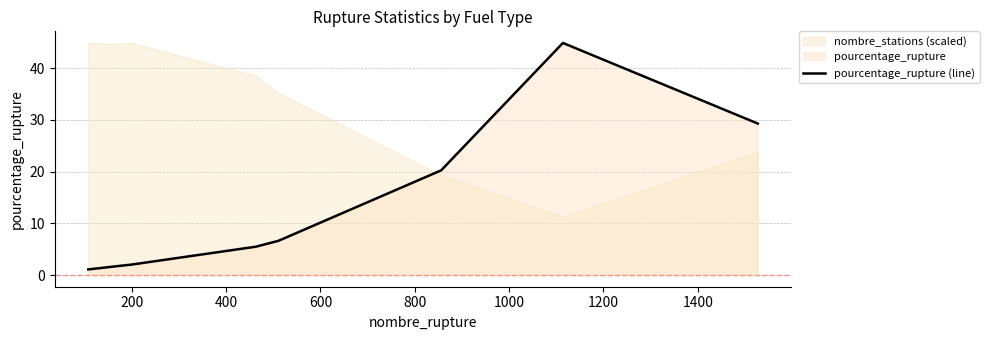

How many lines are shown in the chart?

1